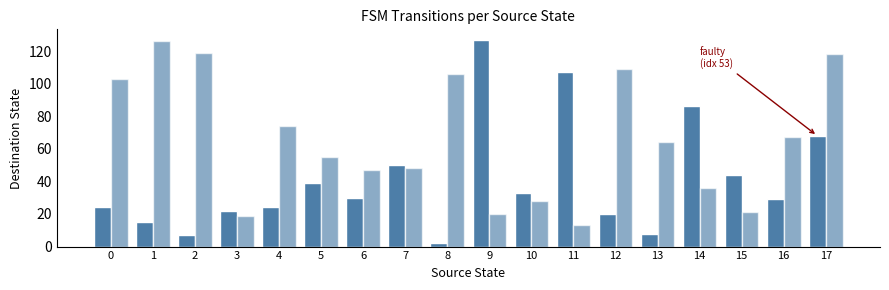

How many distinct data groups are displayed?

2